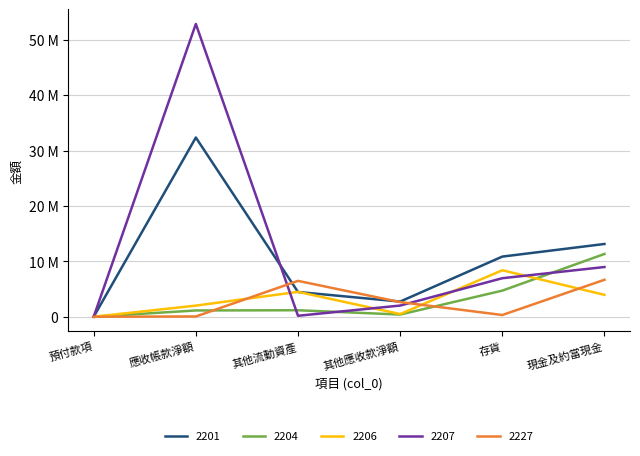

What is the sum of all 2207 values?

70994713